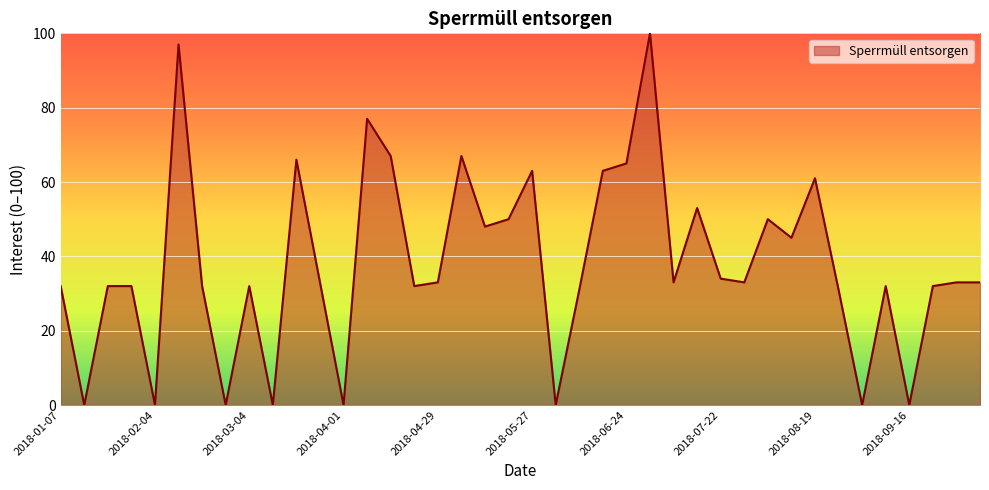

What is the greatest value displayed?

100